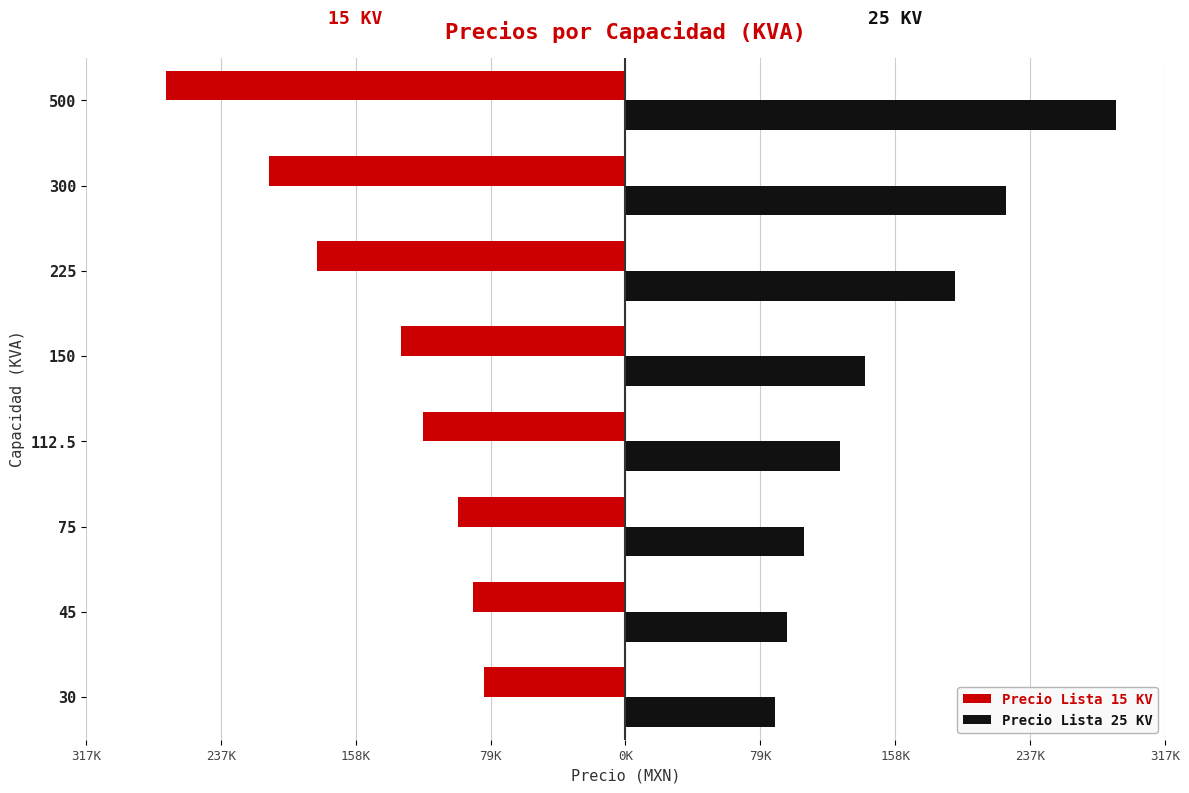

How many values in the Precio Lista 15 KV series are below -118814?

4